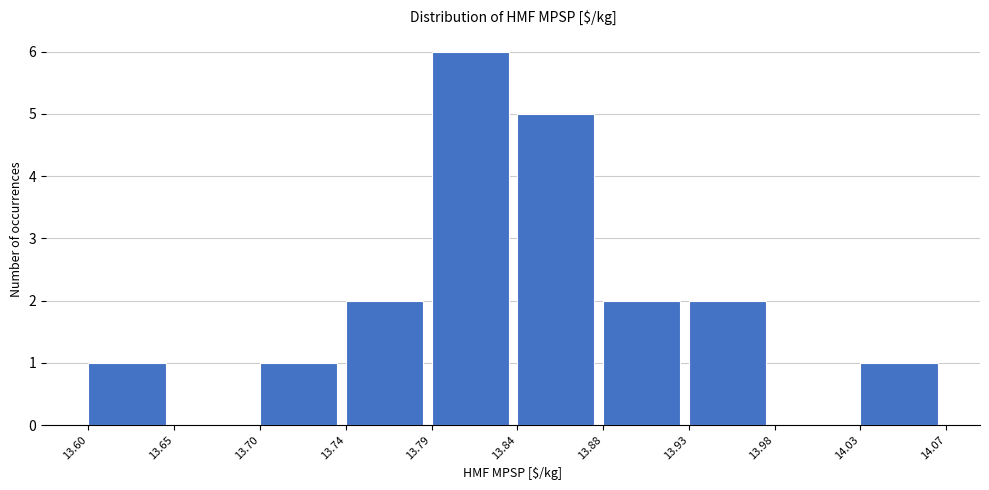

Reading left to right, list every bar in this chart as the range it spans on the x-axis followed by its height. The values are not printed on the chart, so give them approximately, as read against the axis.

13.60 to 13.65: 1
13.65 to 13.70: 0
13.70 to 13.74: 1
13.74 to 13.79: 2
13.79 to 13.84: 6
13.84 to 13.88: 5
13.88 to 13.93: 2
13.93 to 13.98: 2
13.98 to 14.03: 0
14.03 to 14.07: 1